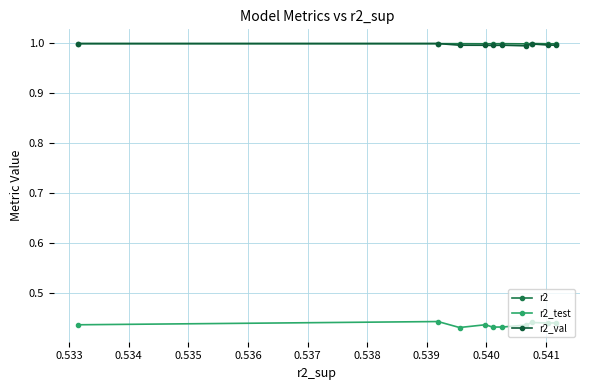

Which series has the largest range (max minus min)?

r2_test